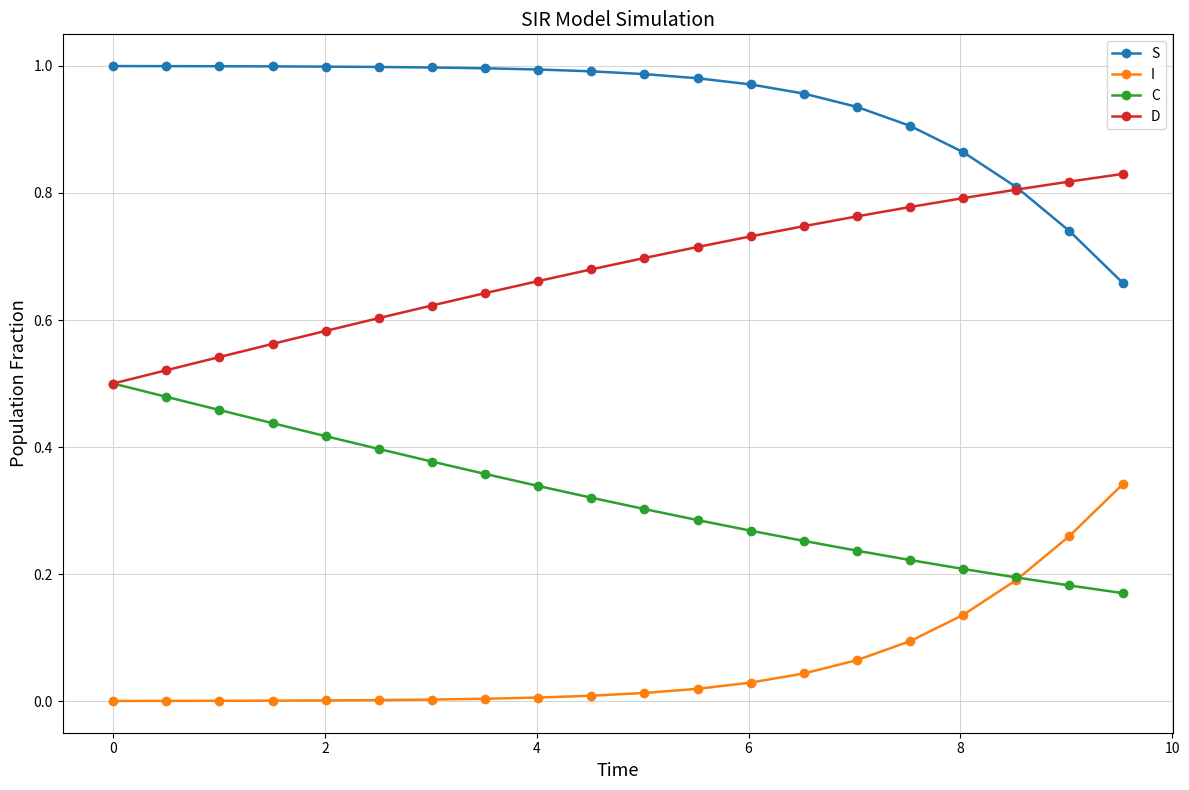

List the series in order of their peak value, highest first.

S, D, C, I